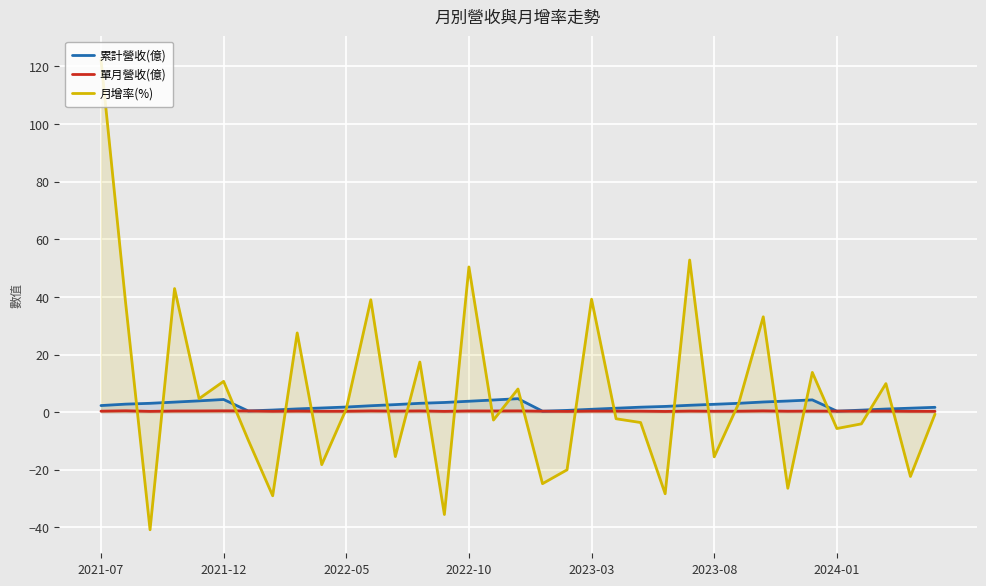

Is it true that 累計營收(億) equals 5.5 at 27?

False